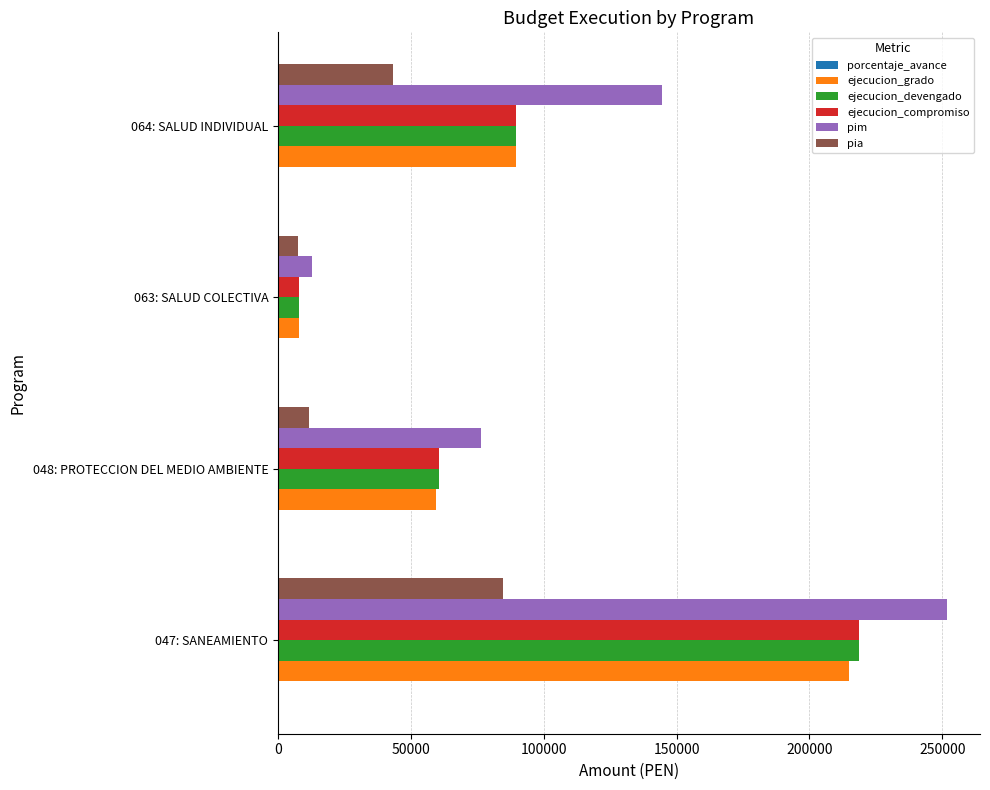

Between 047: SANEAMIENTO and 048: PROTECCION DEL MEDIO AMBIENTE, which series saw the biggest shift?

pim